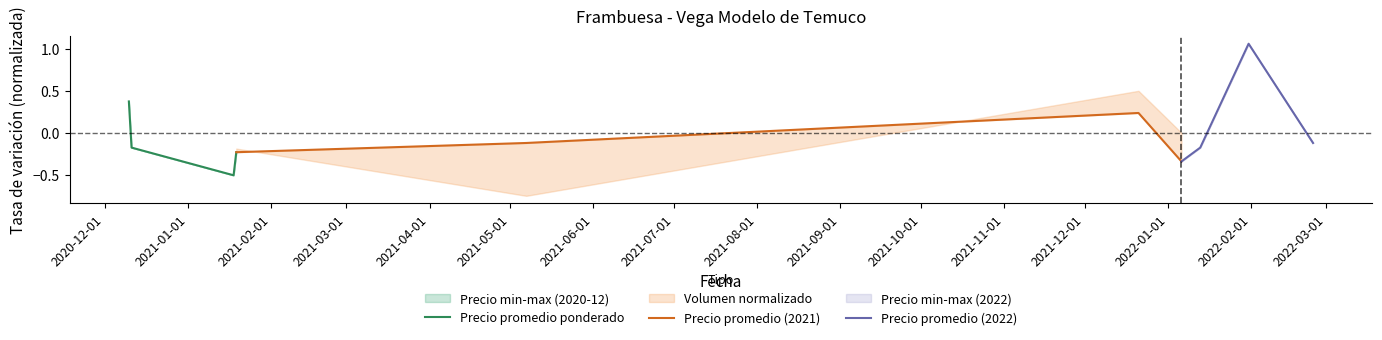

In Precio promedio (2022), how many points are higher than both neighbors (excluding endpoints)?

1